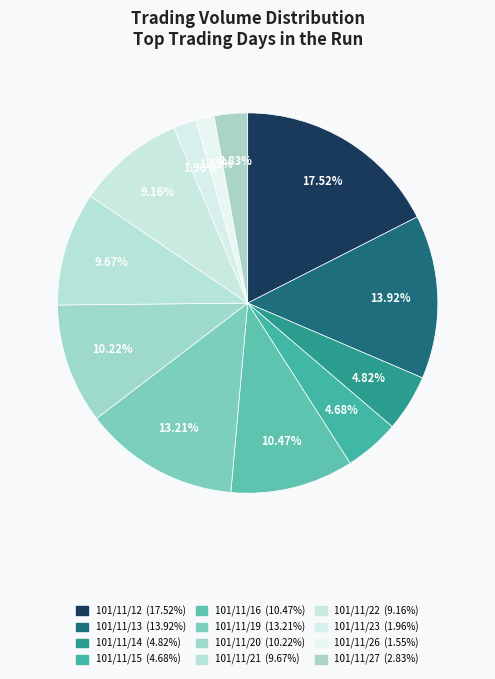

Is it true that 101/11/21 is 10% of the pie?

True